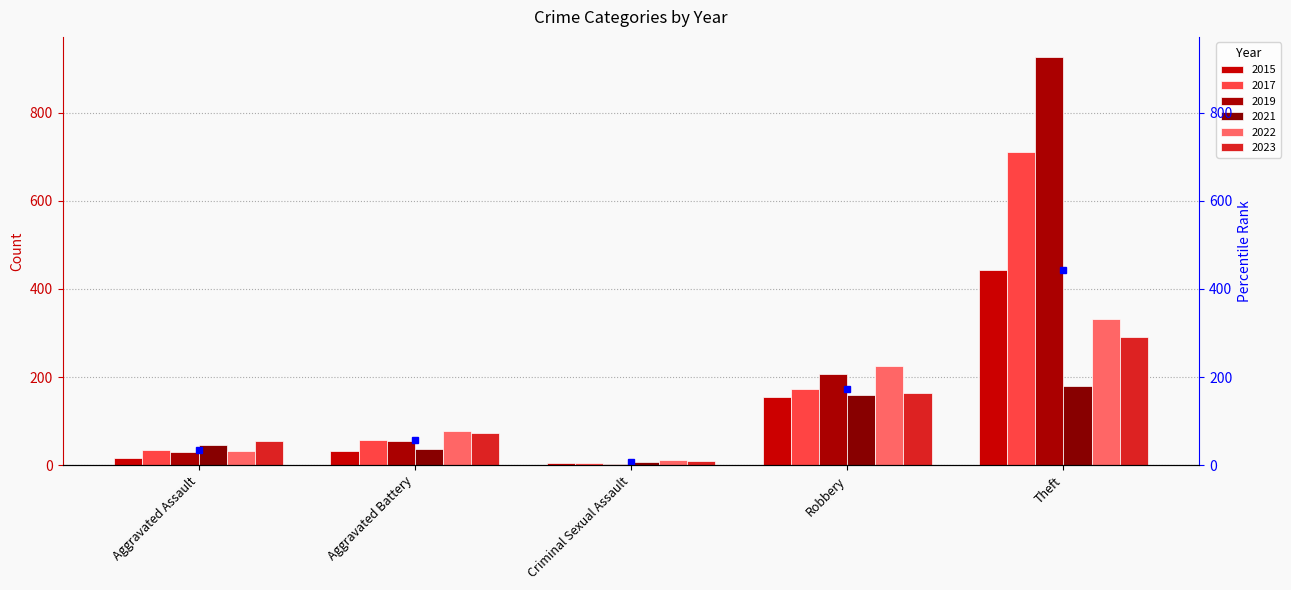

What is the average value of the 2021 series?

86